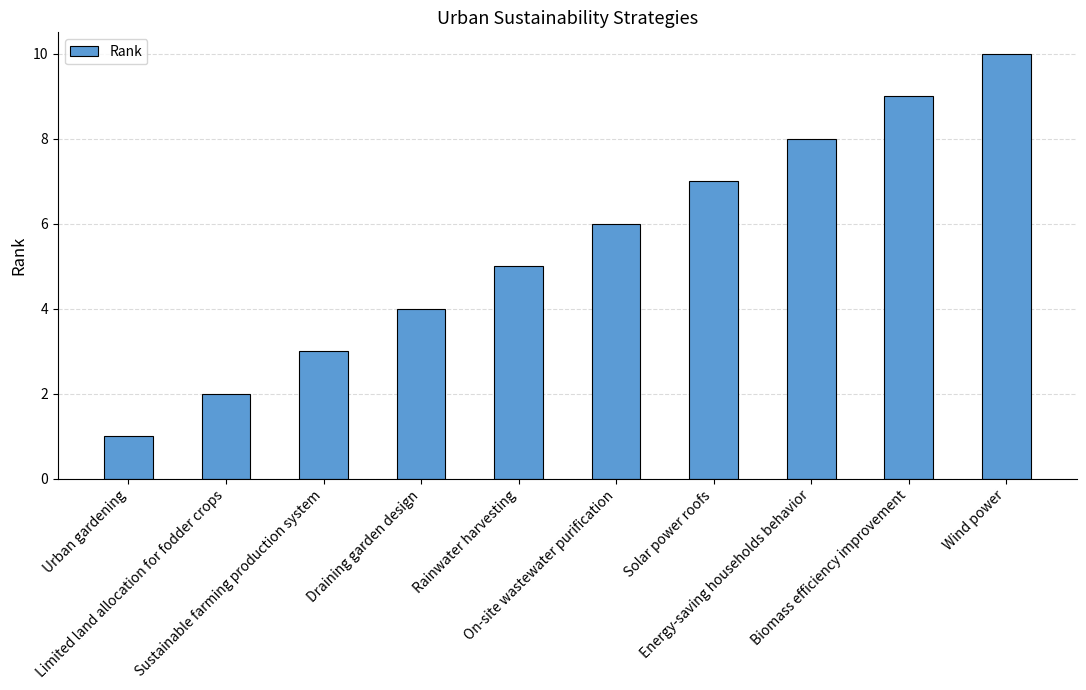

What is the change in value from Biomass efficiency improvement to Wind power?

+1